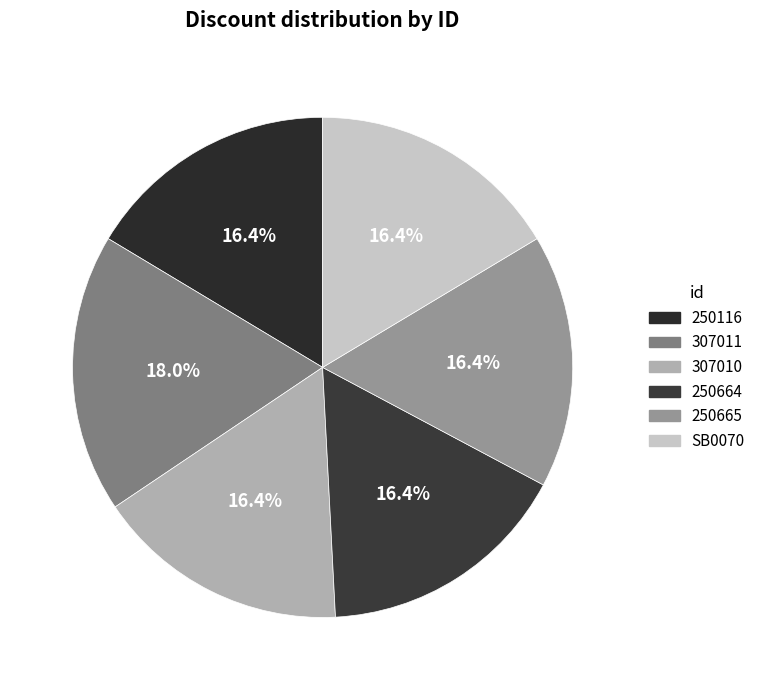

To the nearest percent, what is the difference between the largest and smallest slice percentages?

2%